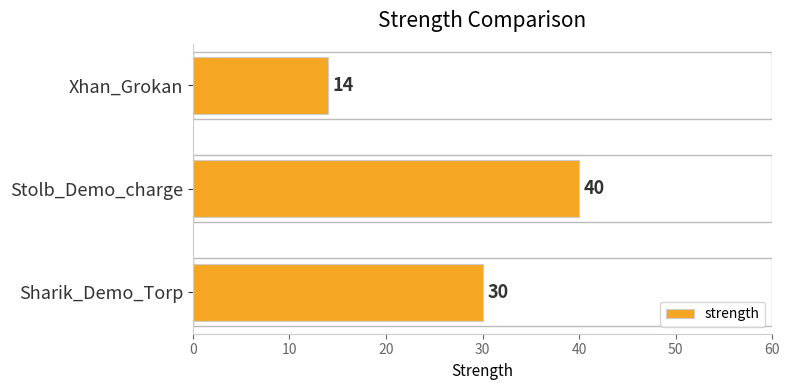

What is the greatest value displayed?

40